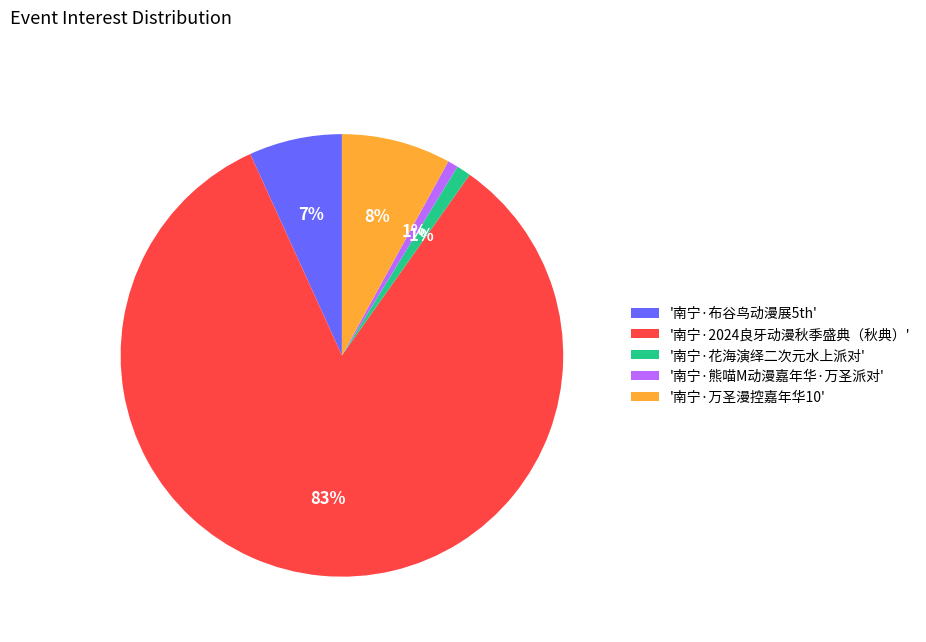

To the nearest percent, what is the average slice percentage?

20%